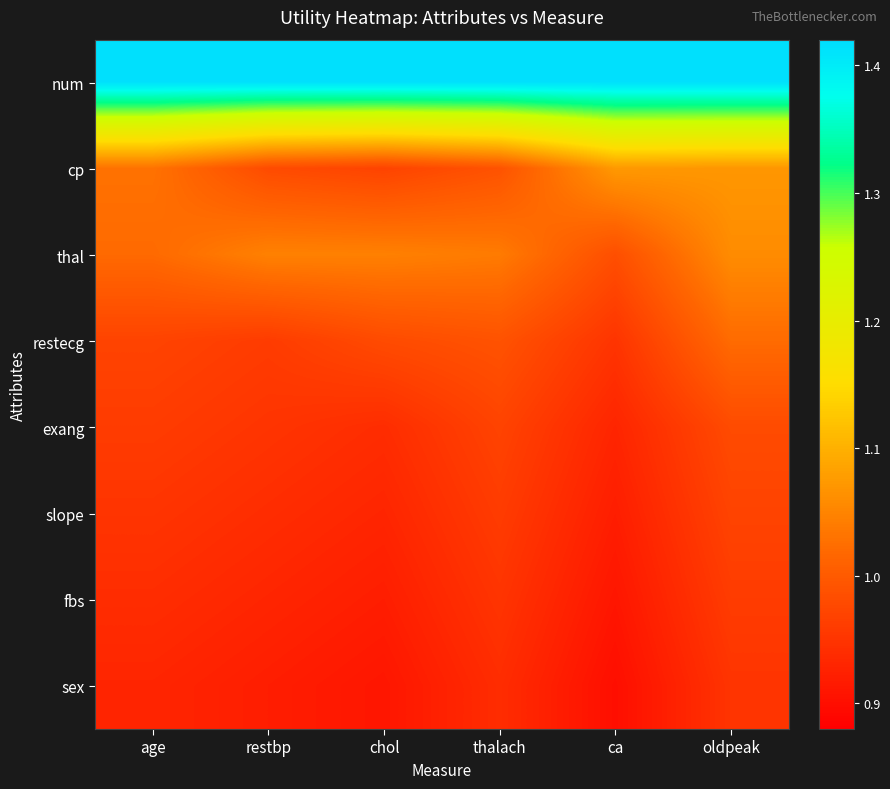

What is the minimum value shown in the chart?

0.9